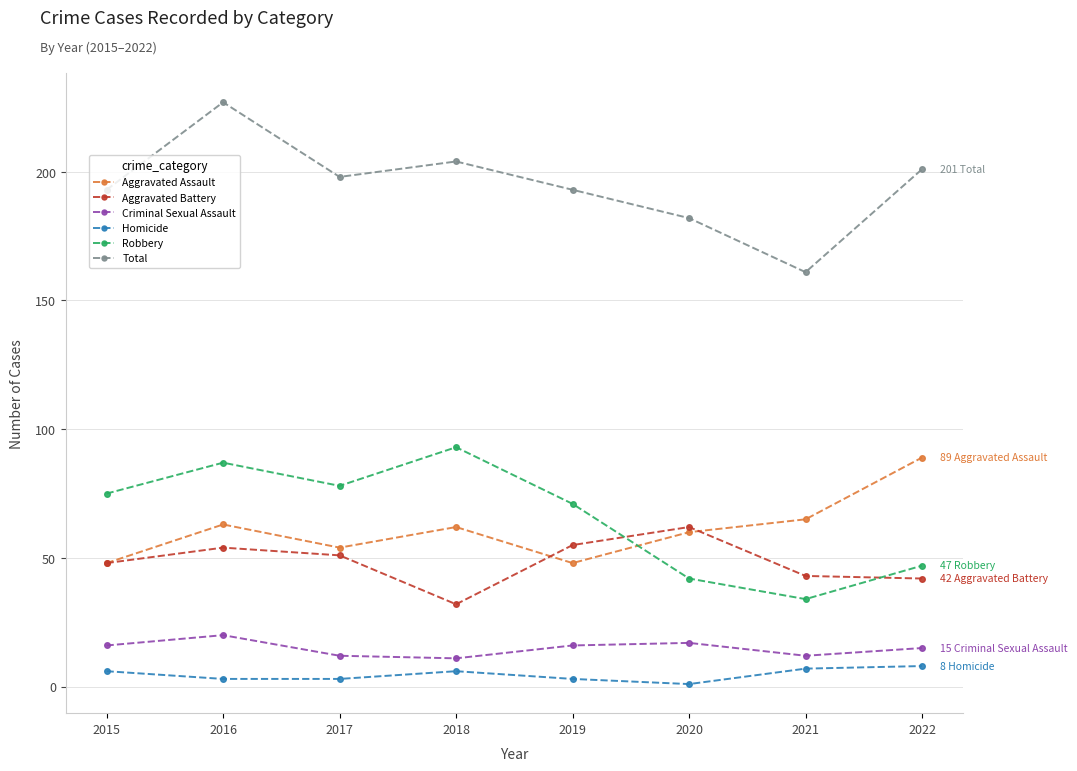

Where is Robbery nearest to the value 63?

2019